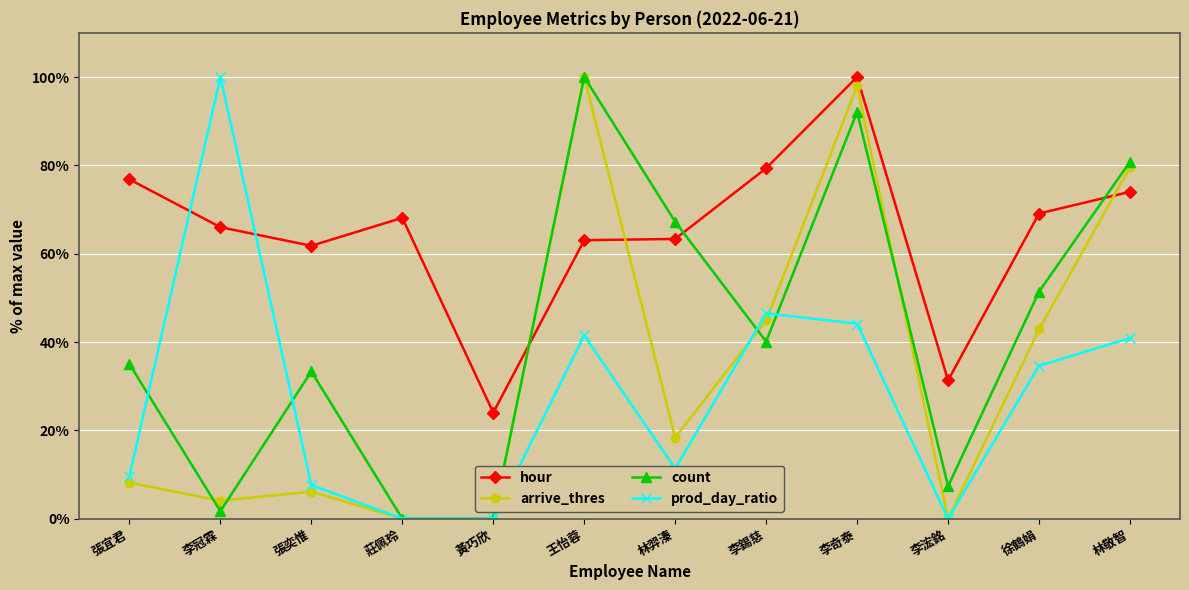

At 徐鶴娟, list the series in order from largest to smallest.

hour, count, arrive_thres, prod_day_ratio